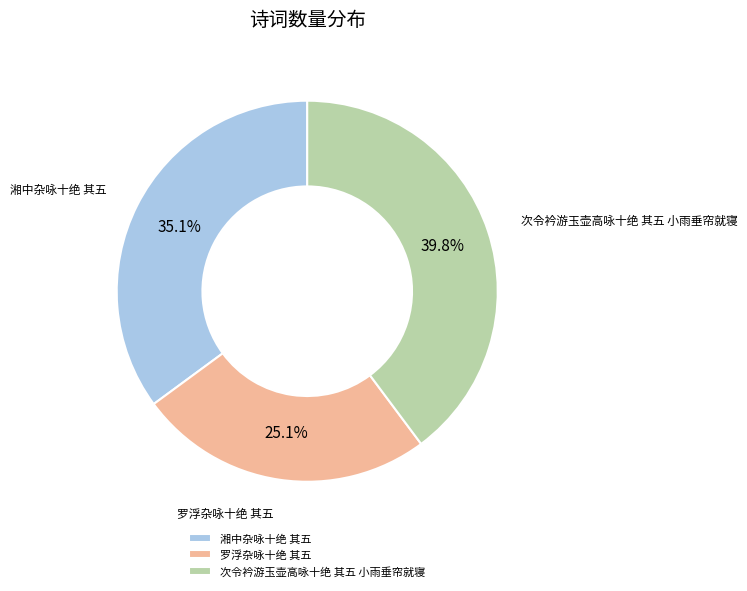

To the nearest percent, what portion does 湘中杂咏十绝 其五 represent?

35%